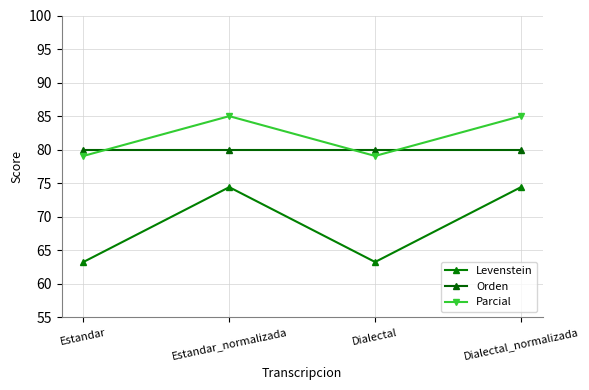

Is the value of Orden at Estandar greater than the value of Levenstein at Dialectal_normalizada?

Yes